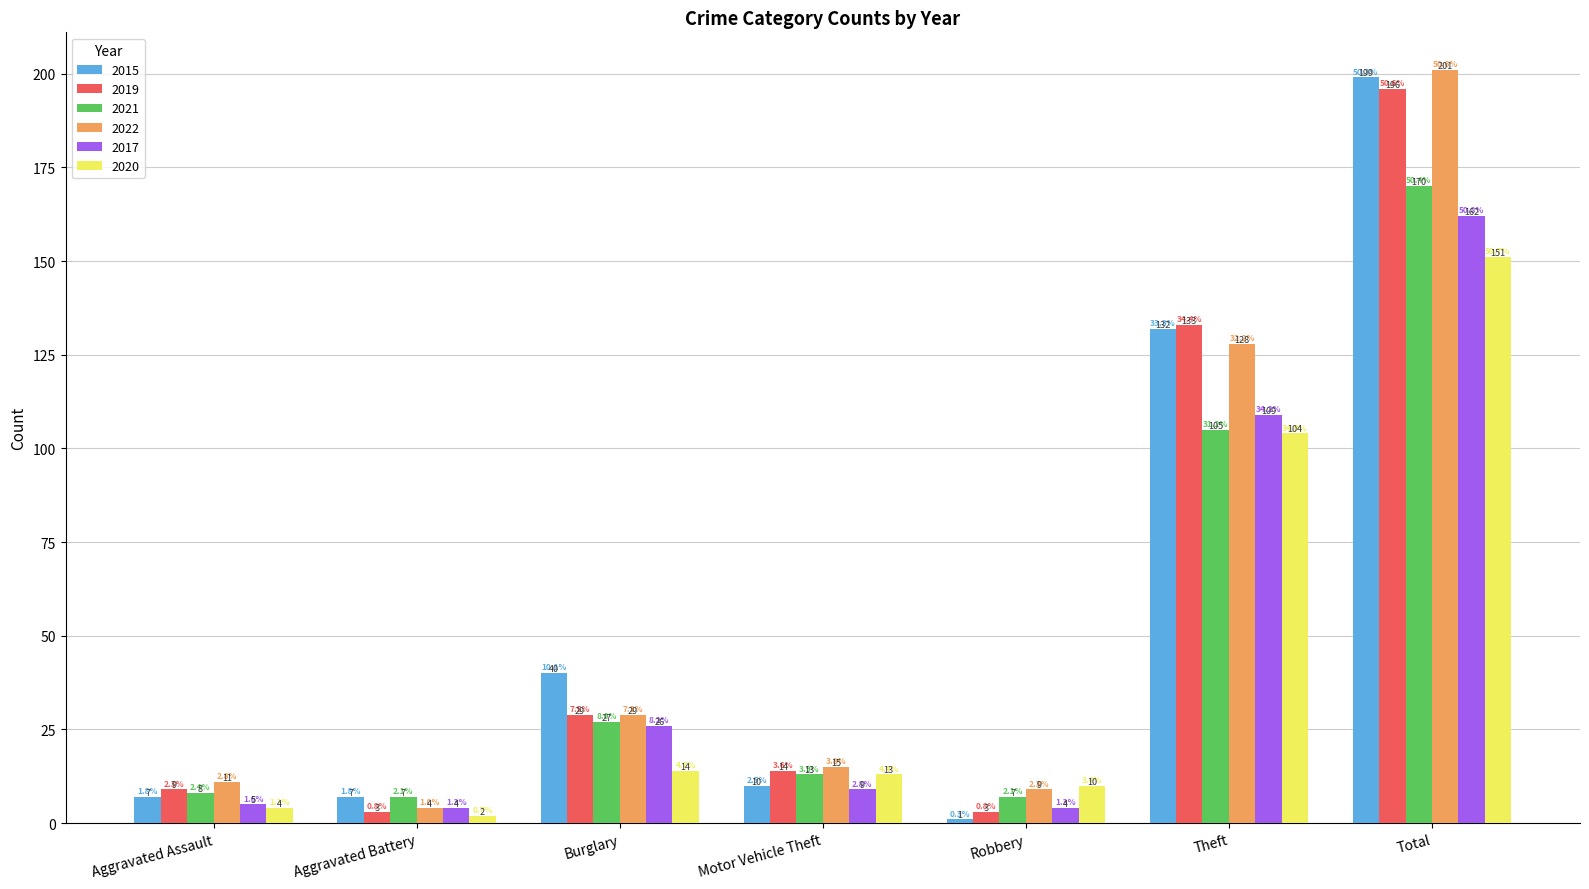

At which label does 2019 first exceed 14?

Burglary